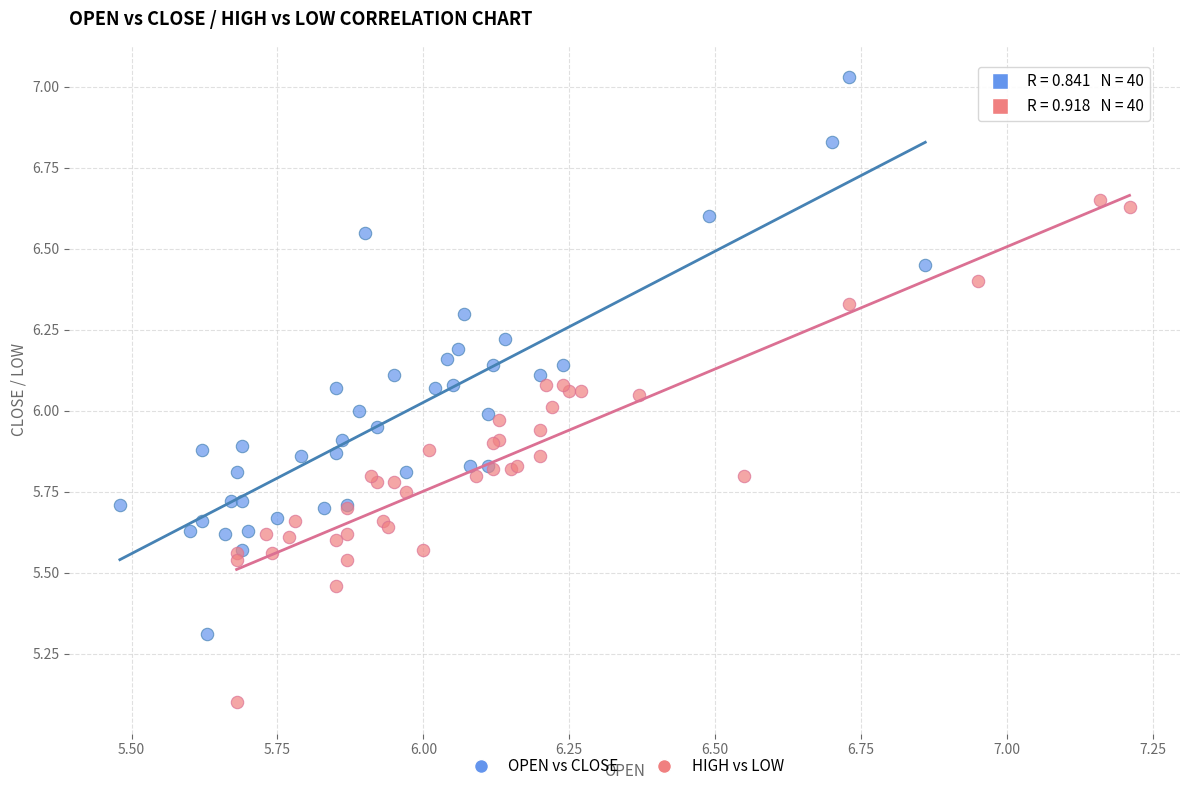

Which series reaches the minimum Y coordinate?

HIGH vs LOW